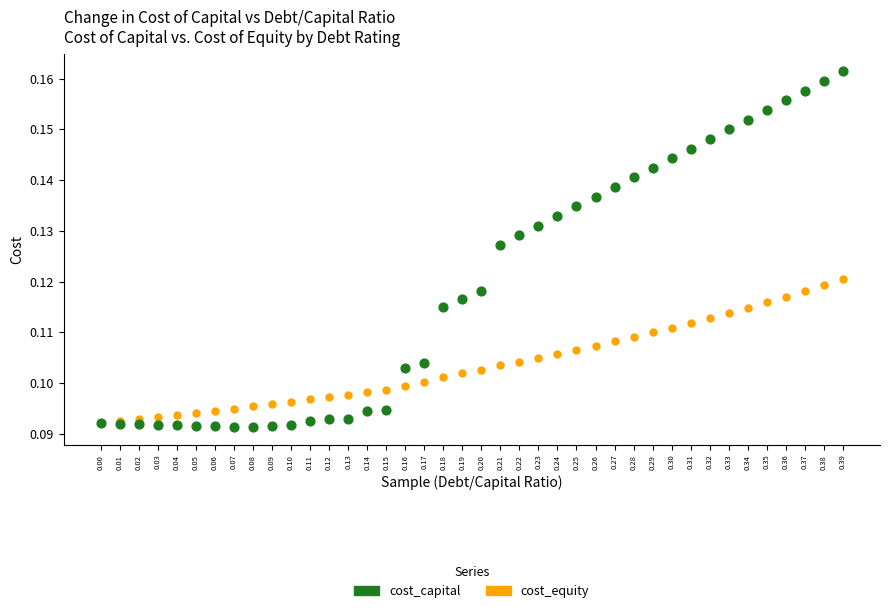

Which series has the largest Y range (max minus min)?

cost_capital